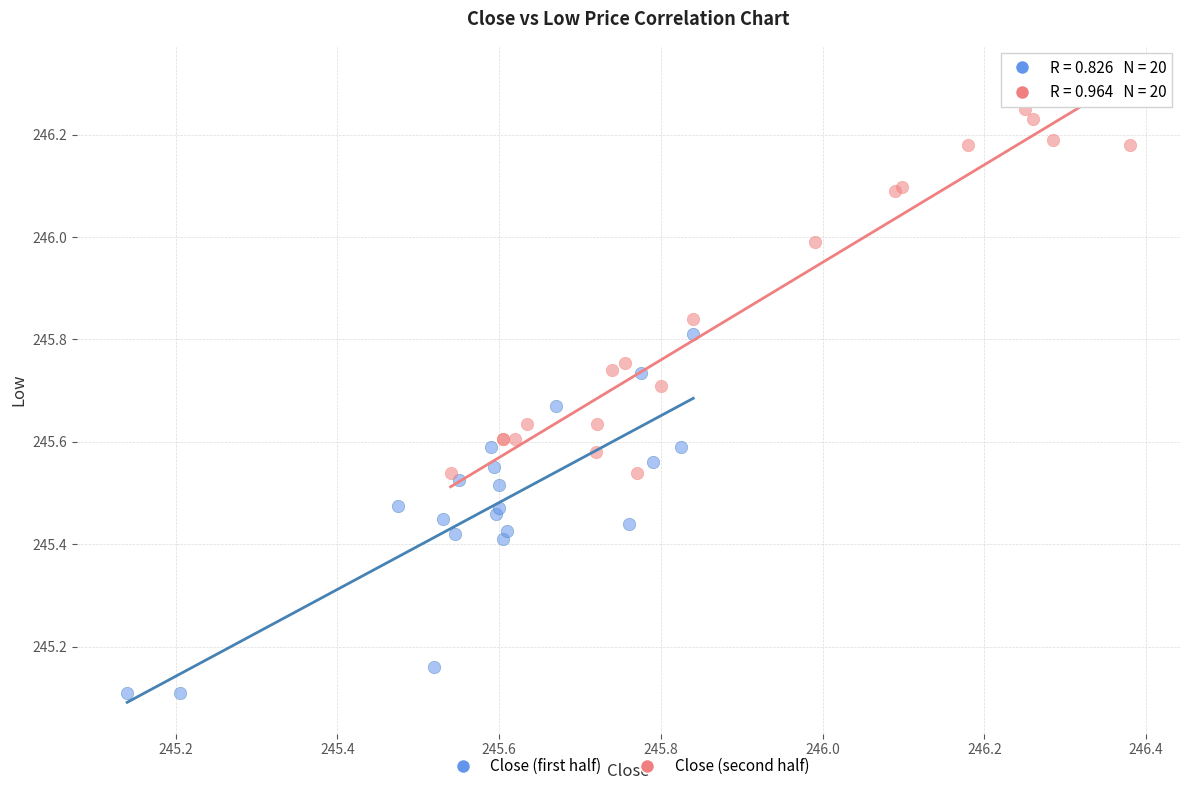

Which series contains the lowest Y value?

Close (first half)